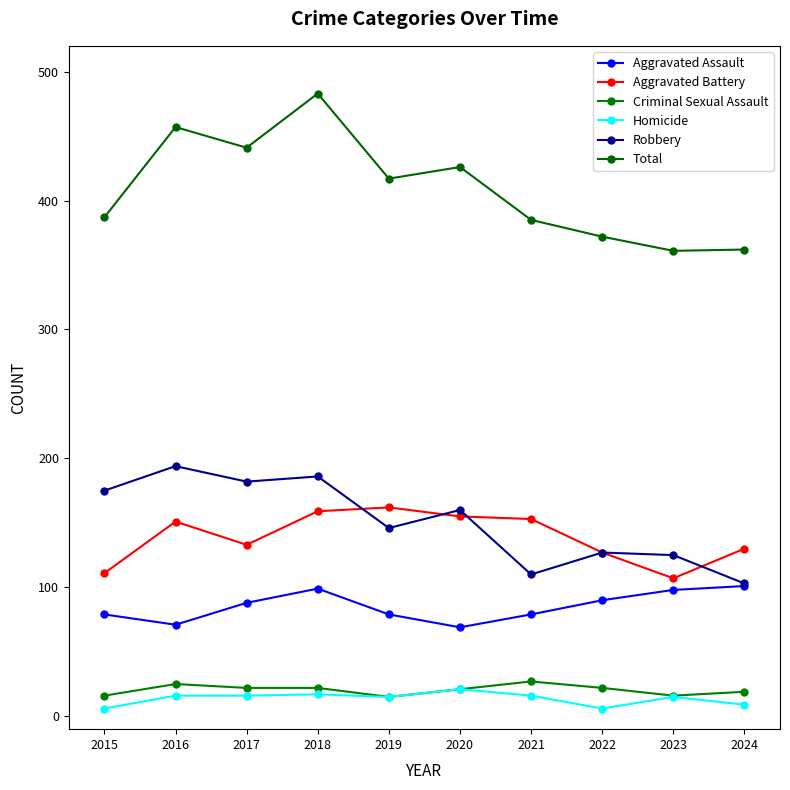

What are all the series names shown in the legend?

Aggravated Assault, Aggravated Battery, Criminal Sexual Assault, Homicide, Robbery, Total